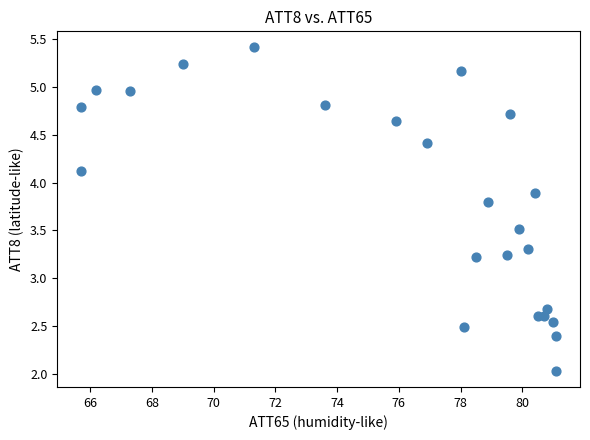

What is the range of X values (max minus min)?

15.4